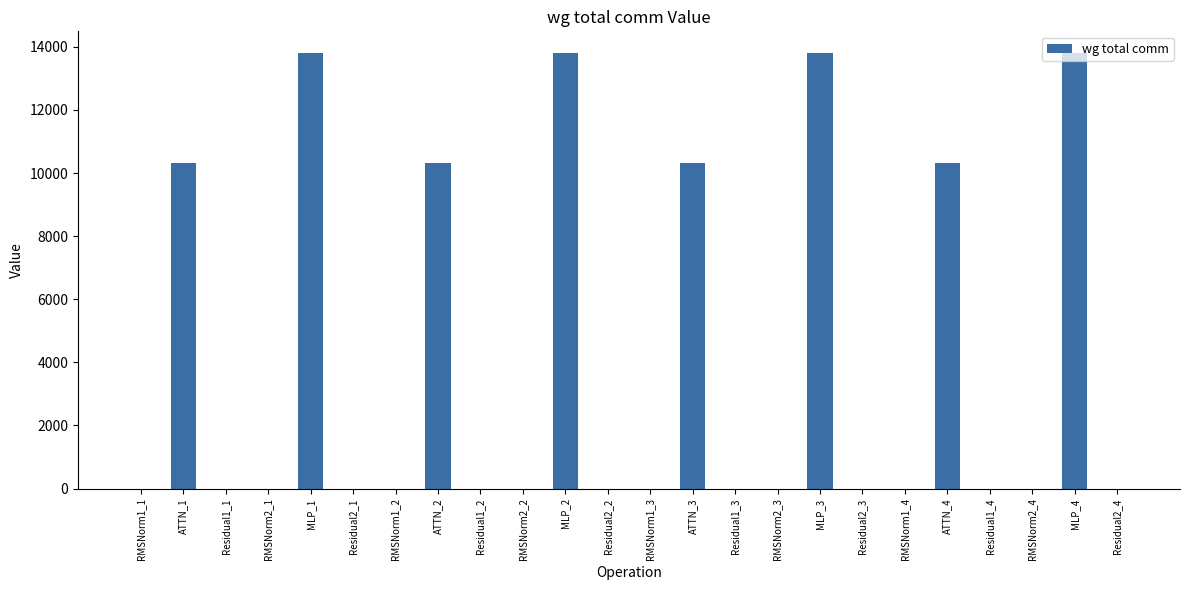

Is it true that the value at Residual2_4 is 8230.1?

False